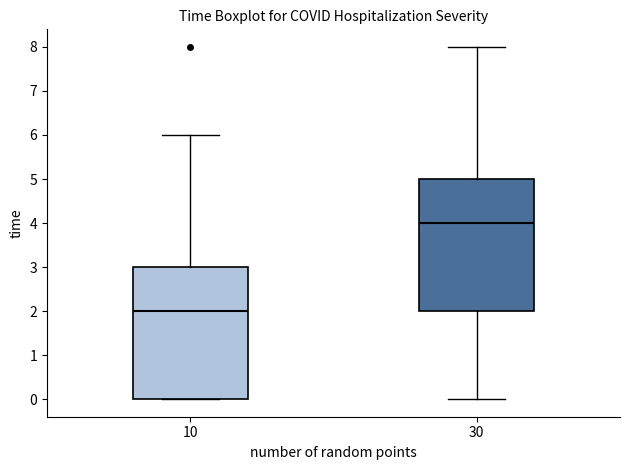

Which box's median line is the highest?

30